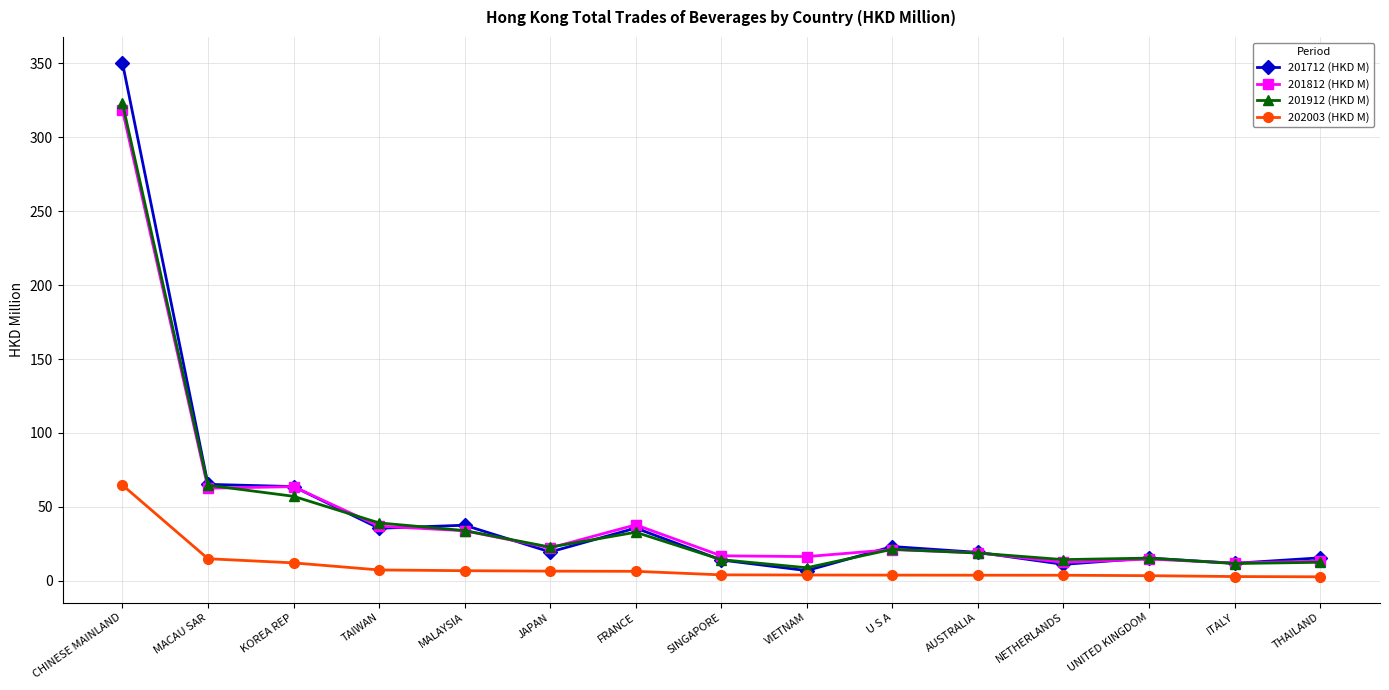

What position from the right is VIETNAM?

7